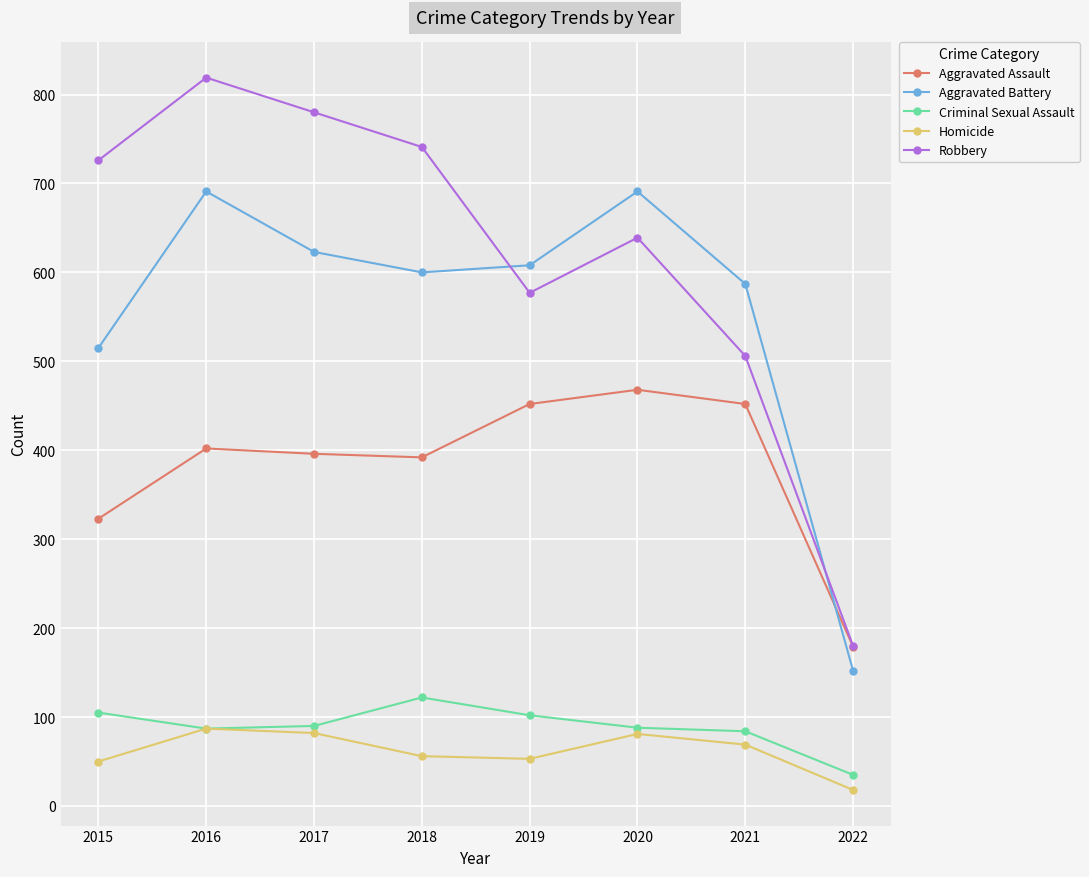

What is the difference between the highest and lowest values at 2022?

162